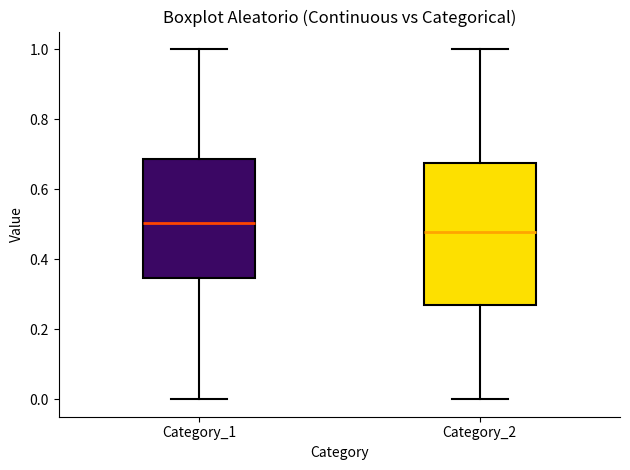

Reading left to right, read every box against the y-axis: the position of its median line, the range the box covers, and the ends of its whiskers. The values are not printed on the chart, so give them approximately, as read against the axis.

Category_1: median 0.50, box 0.34 to 0.68, whiskers 0.00 to 1.00
Category_2: median 0.48, box 0.26 to 0.68, whiskers 0.00 to 1.00